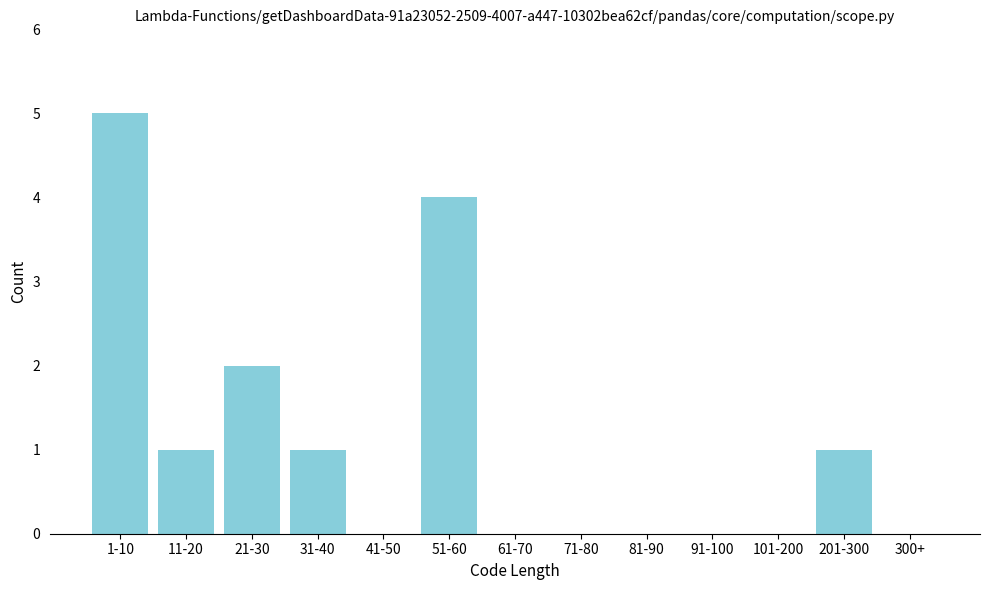

Reading left to right, what are all the values shown in this chart?

1-10=5	11-20=1	21-30=2	31-40=1	41-50=0	51-60=4	61-70=0	71-80=0	81-90=0	91-100=0	101-200=0	201-300=1	300+=0